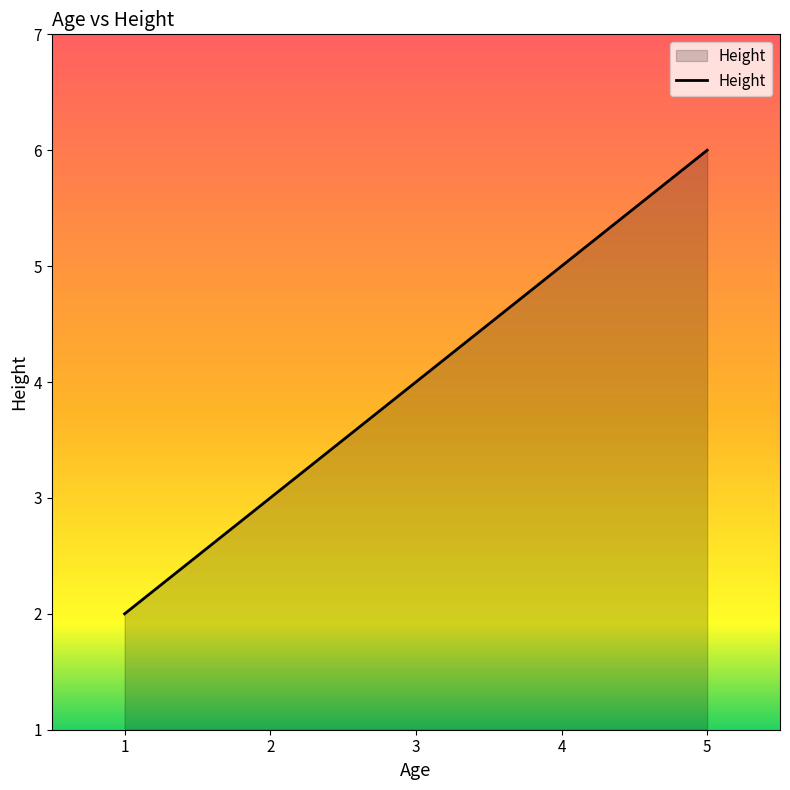

What is the minimum value shown in the chart?

2